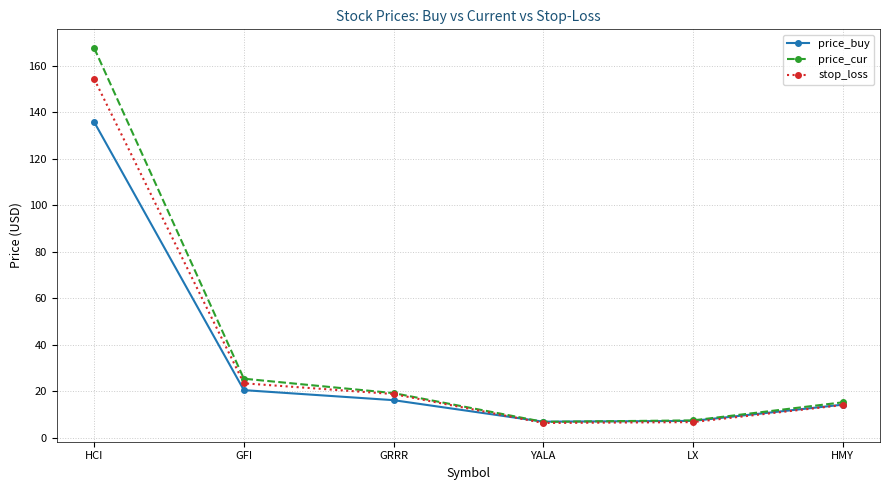

What are all the series names shown in the legend?

price_buy, price_cur, stop_loss